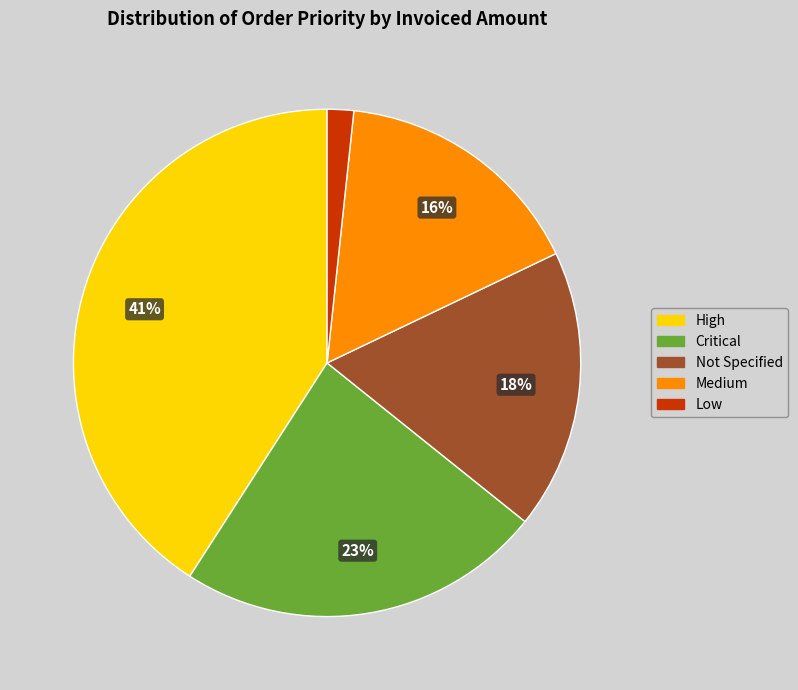

To the nearest percent, what is the average slice percentage?

20%